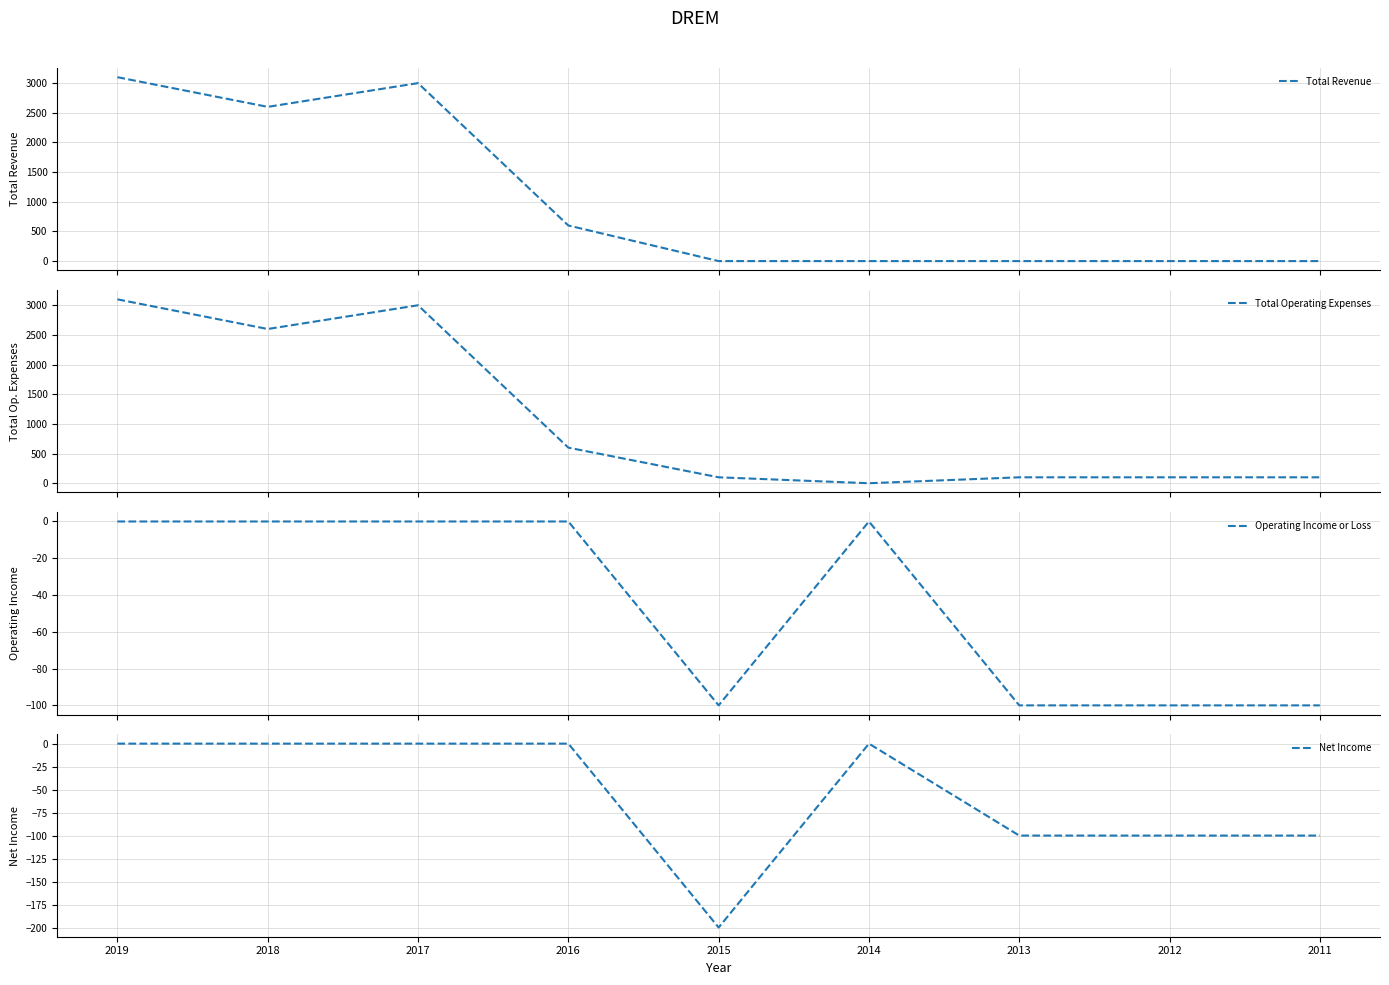

True or false: Total Operating Expenses and Net Income intersect in this chart.

False